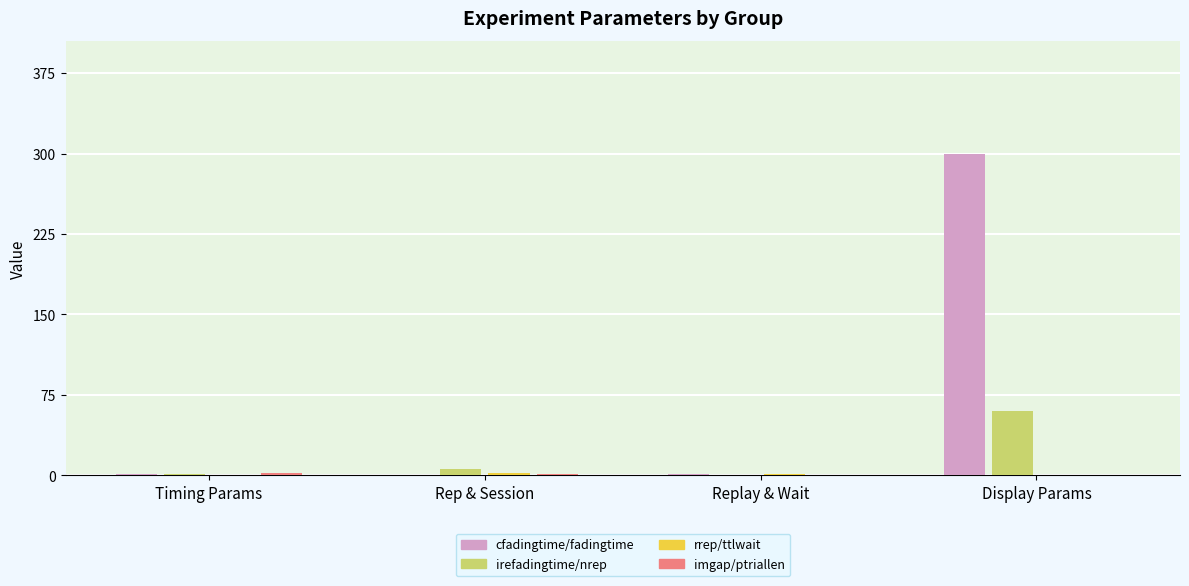

At which category is the sum across all series the highest?

Display Params